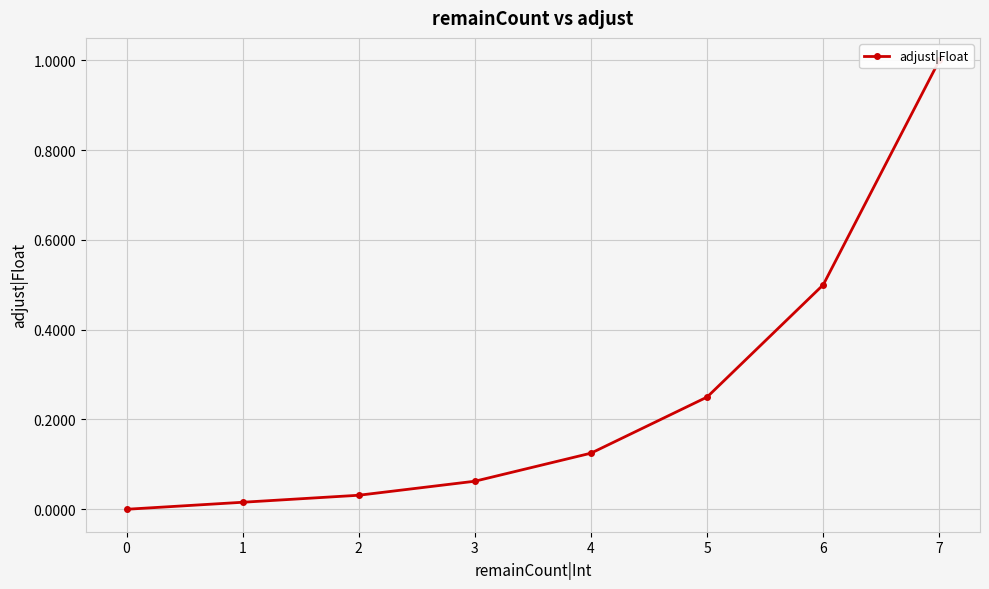

Does the chart display data point markers on the line(s)?

Yes